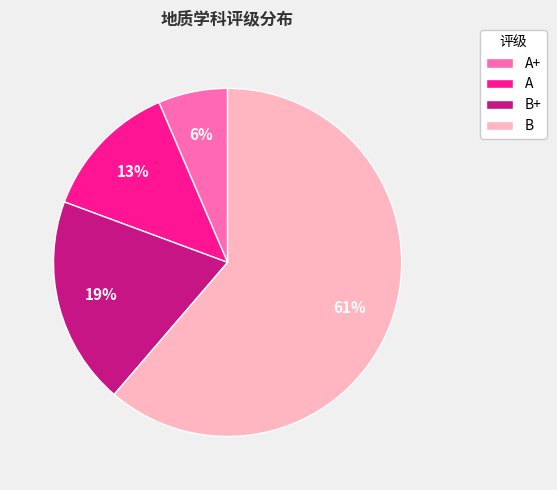

Do B+ and A+ together represent more than half of the pie?

No